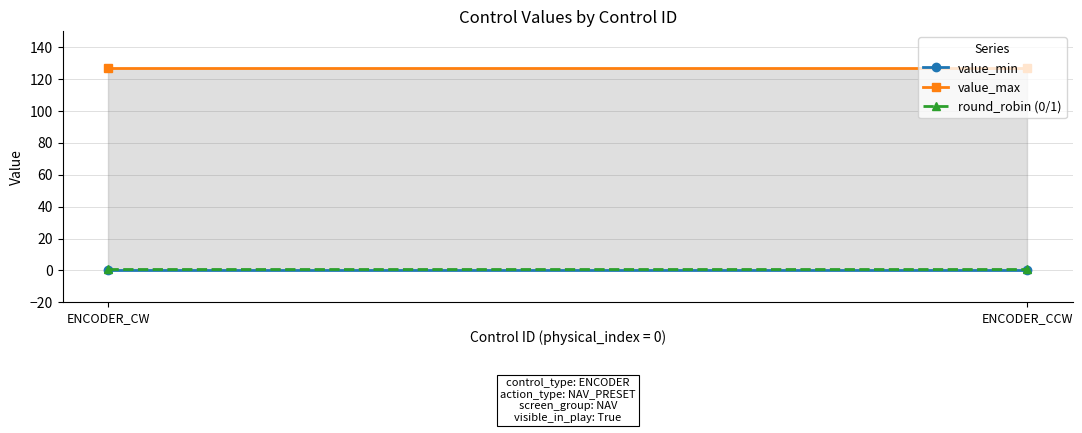

Between ENCODER_CW and ENCODER_CCW, which series saw the biggest shift?

value_min